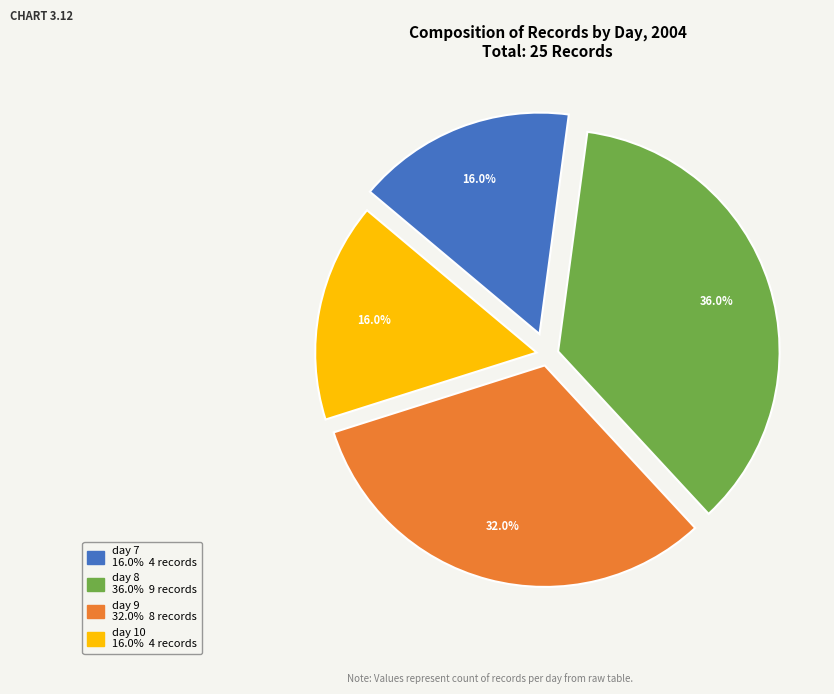

To the nearest percent, what is the combined percentage of day 7 and day 8?

52%